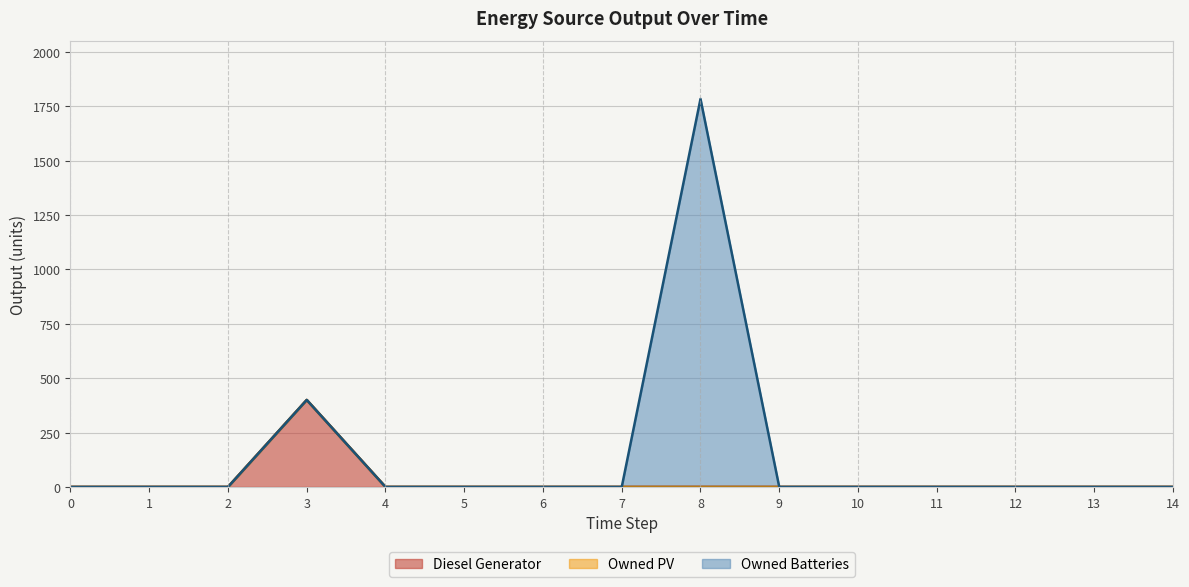

Between 8 and 3, which is larger?

3